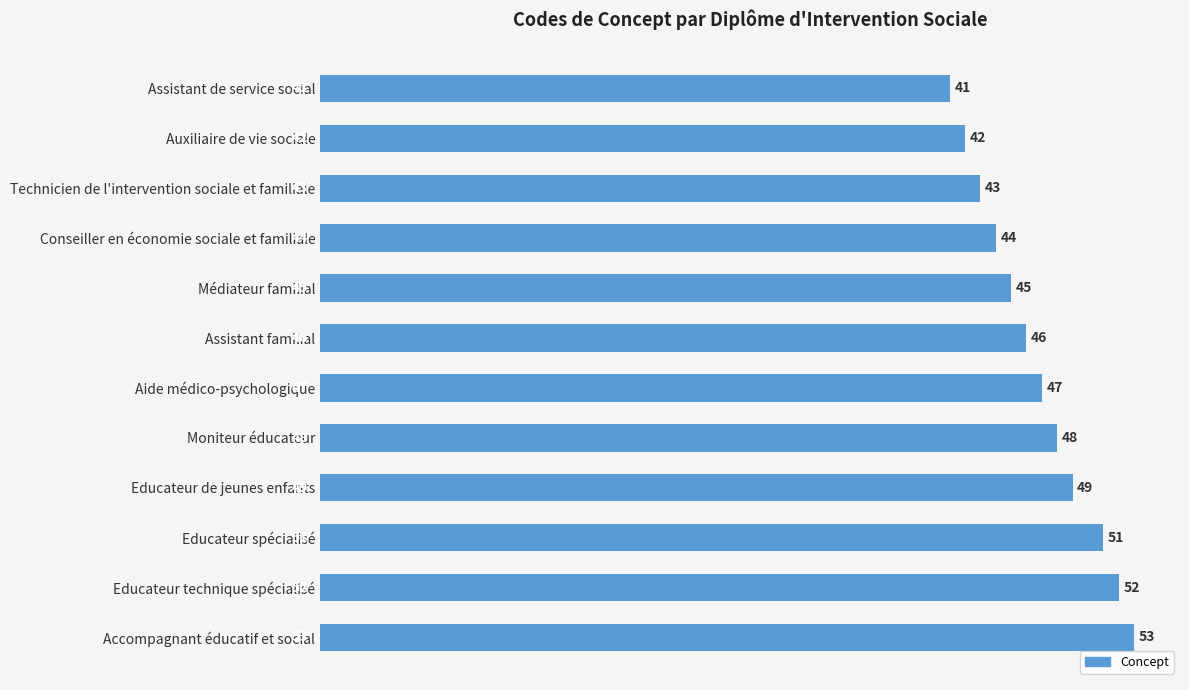

How many bars are there in total?

12